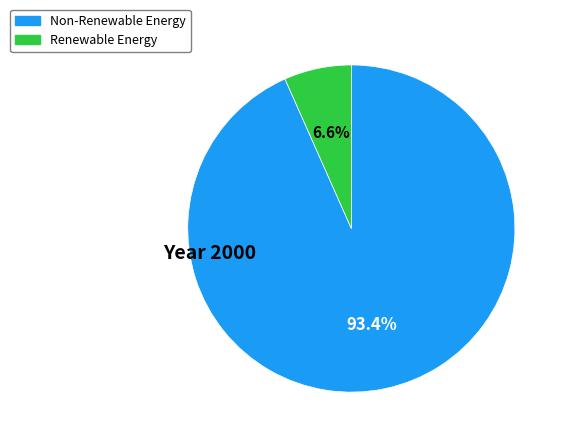

Does any single category account for the majority?

Yes